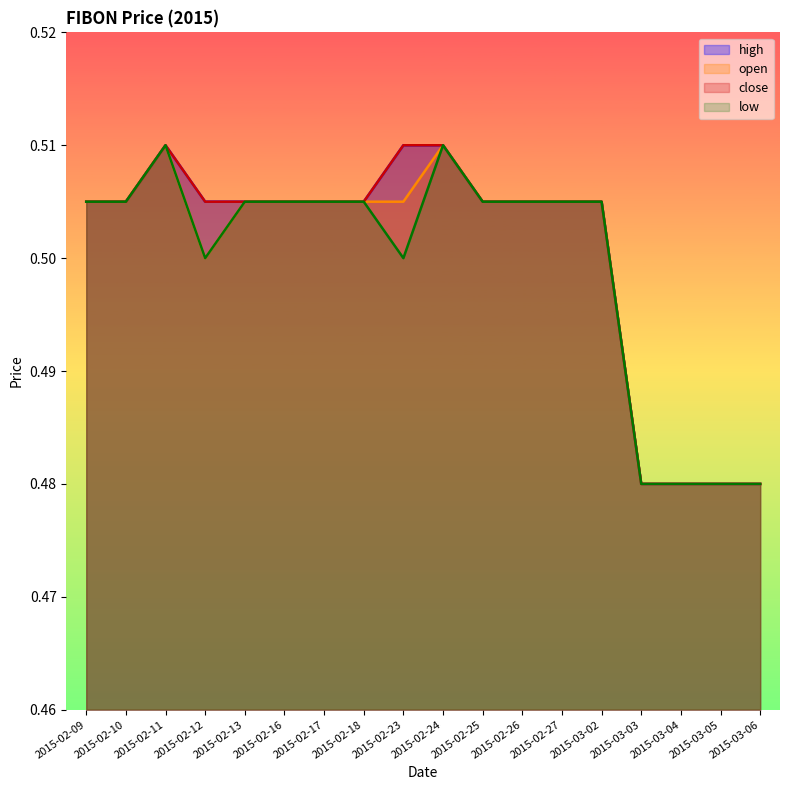

What is the value of the low point at the 15th from the left?

0.5